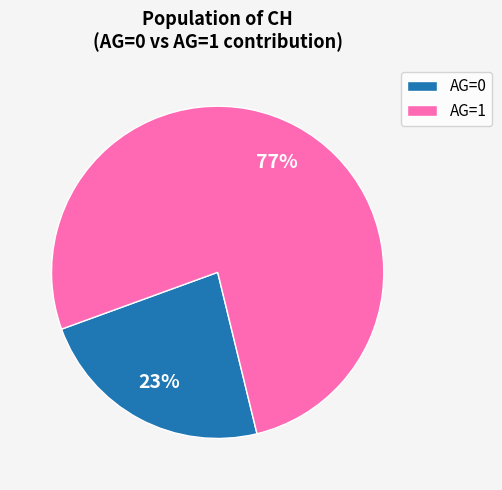

To the nearest percent, what portion does AG=0 represent?

23%